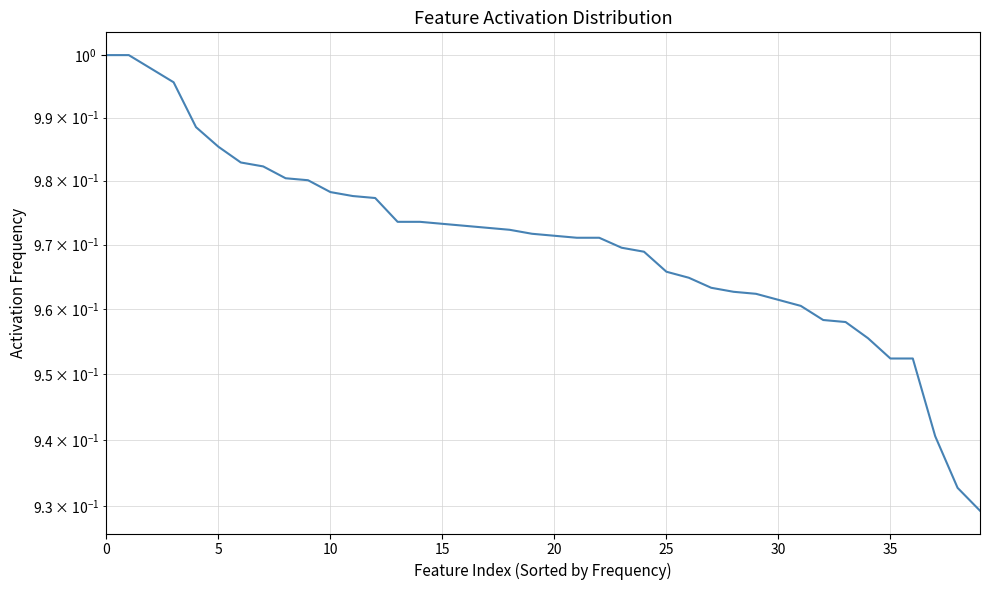

What is the sum of the values at 22 and 10?

2.0